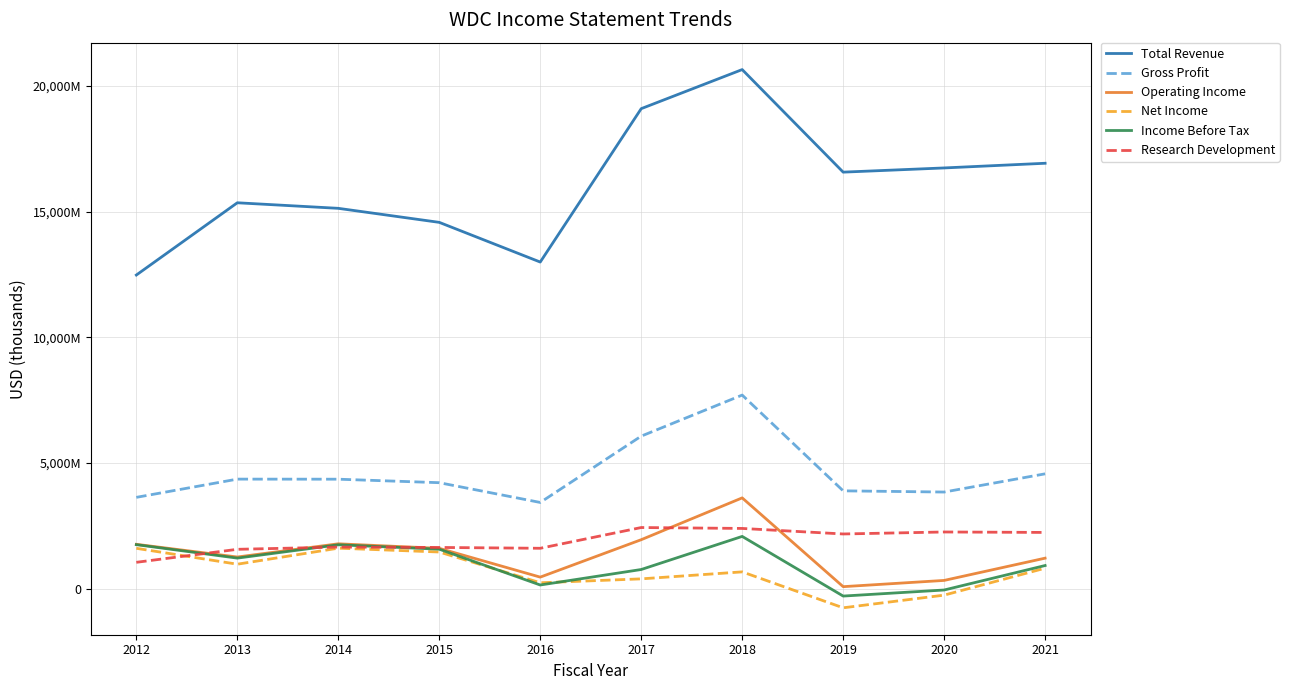

What are all the series names shown in the legend?

Total Revenue, Gross Profit, Operating Income, Net Income, Income Before Tax, Research Development